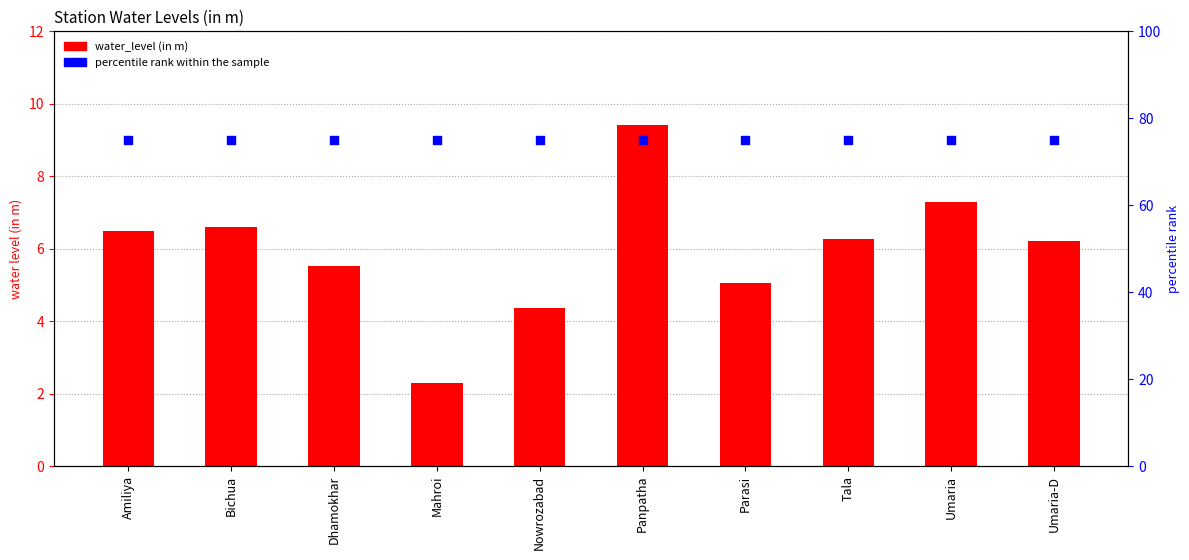

What is the total value across all series at Umaria-D?

81.2